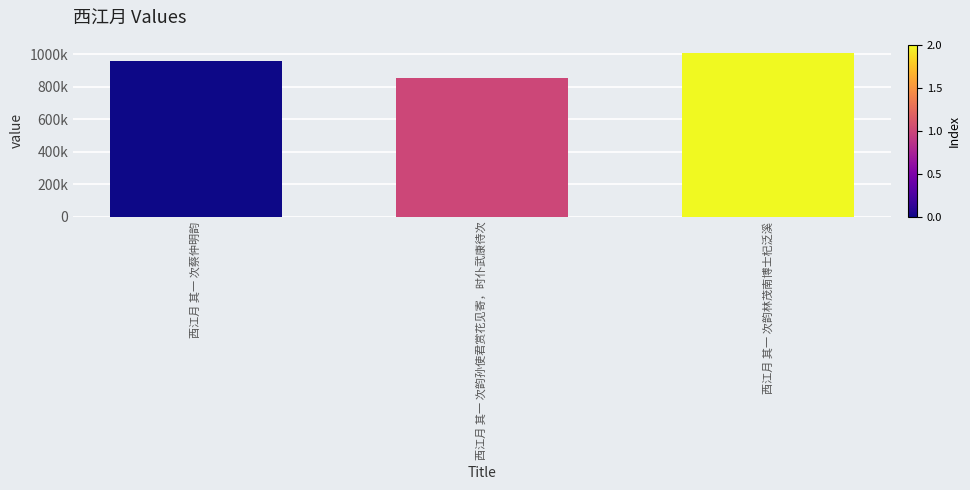

Count the values in the range 855187 to 1006779.

3